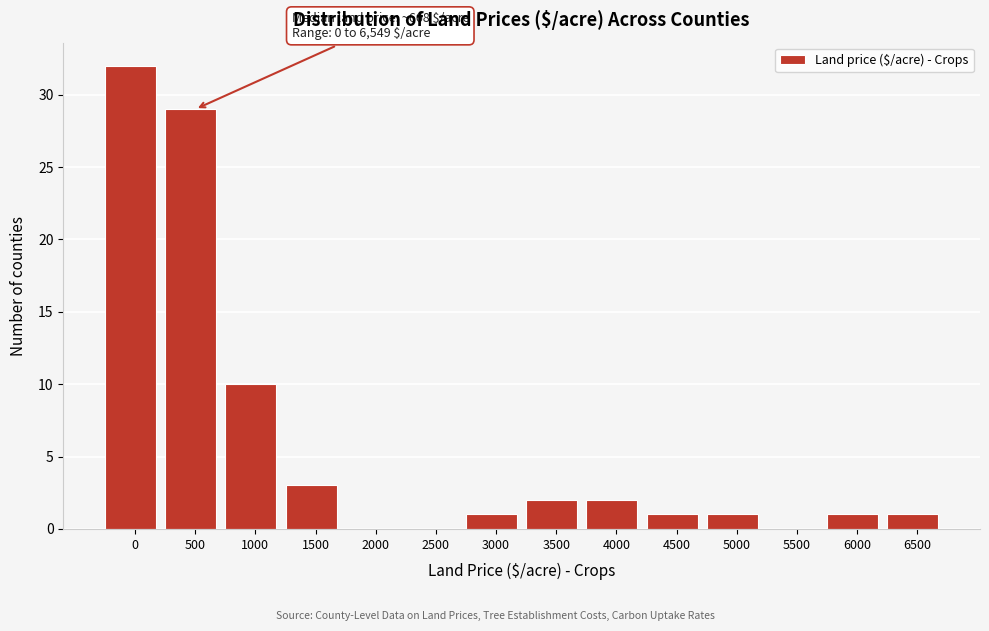

Reading left to right, transcribe all the data shown in this chart.

0=32	500=29	1000=10	1500=3	2000=0	2500=0	3000=1	3500=2	4000=2	4500=1	5000=1	5500=0	6000=1	6500=1